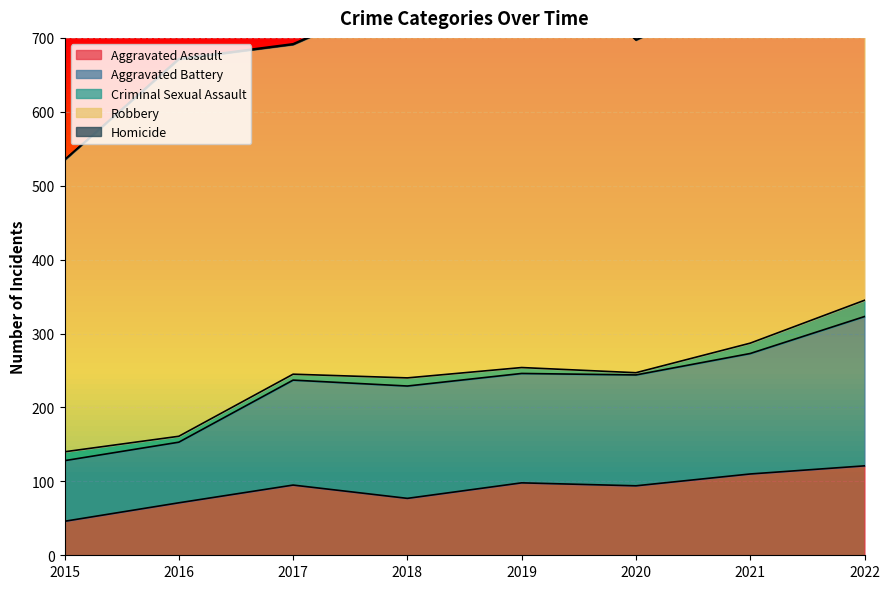

The value of Aggravated Assault at 2022 is 121. True or false?

True